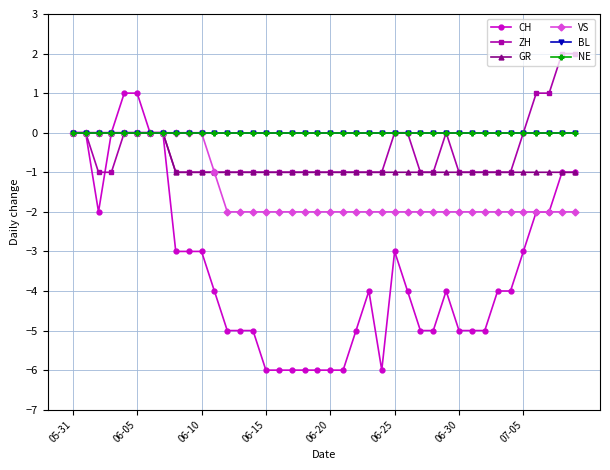

What is the difference between the maximum and second lowest values in the VS series?

2